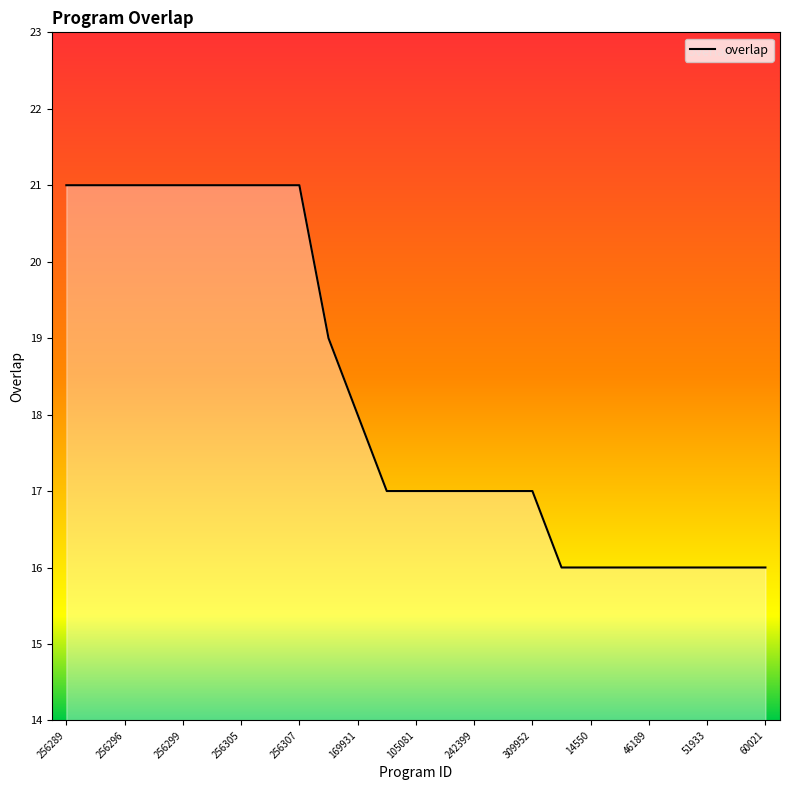

What is the minimum value shown in the chart?

16